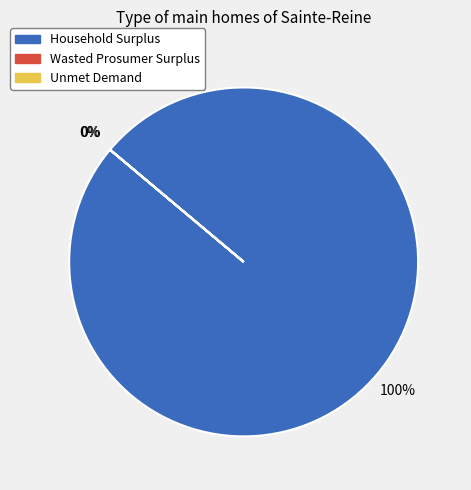

Which category has the biggest portion of the pie?

Household Surplus